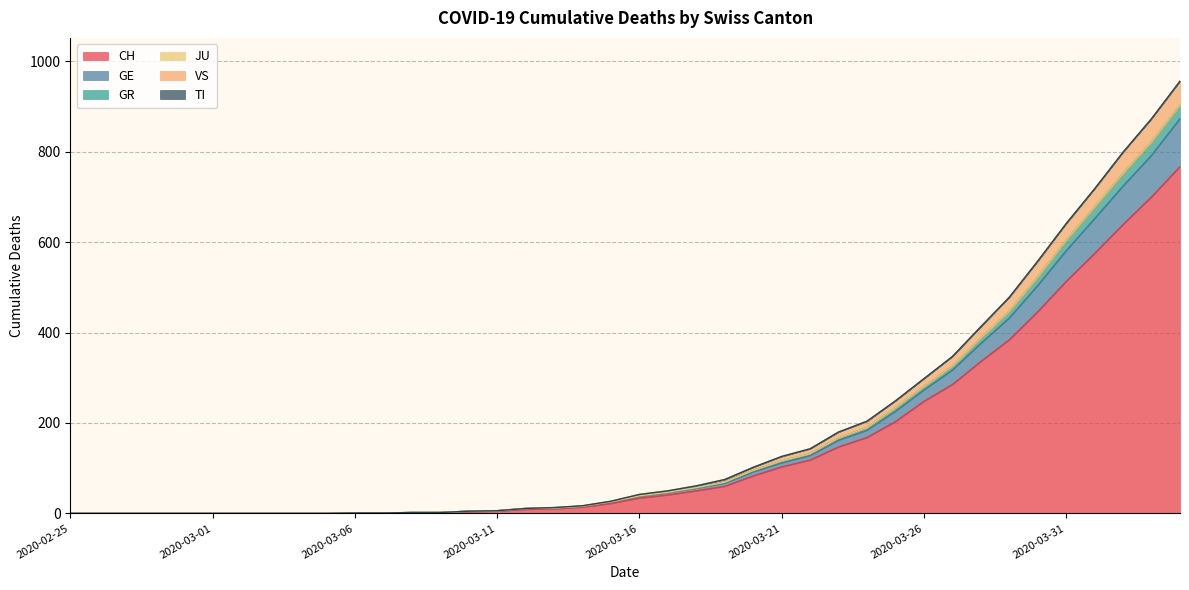

Is it true that CH equals 452 at 2020-04-03?

False